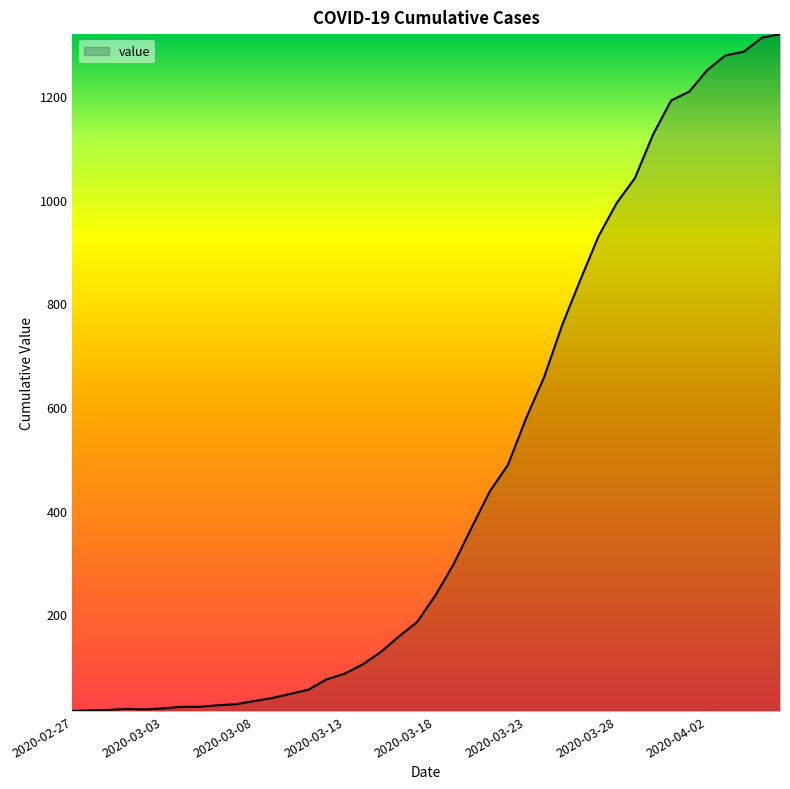

What is the difference between the maximum and minimum values?

1307